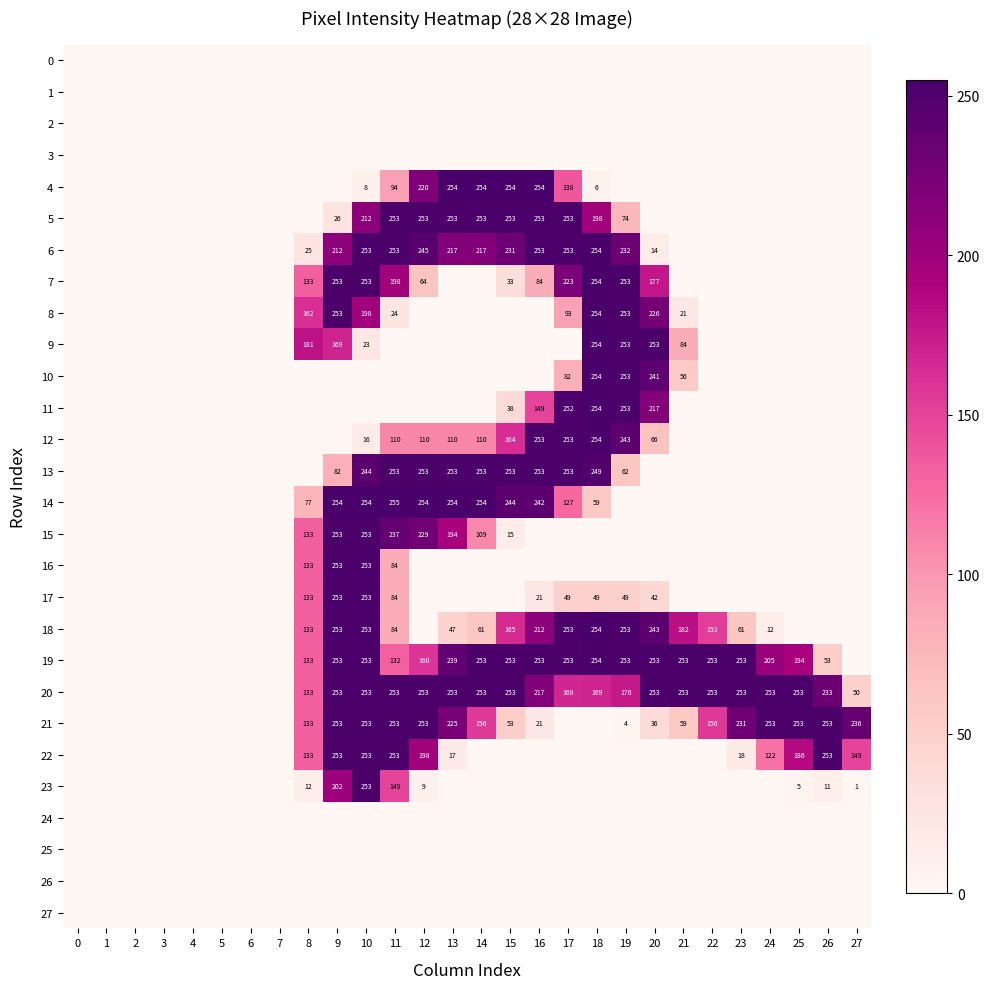

True or false: 16 has a value of 84 at 11.

True